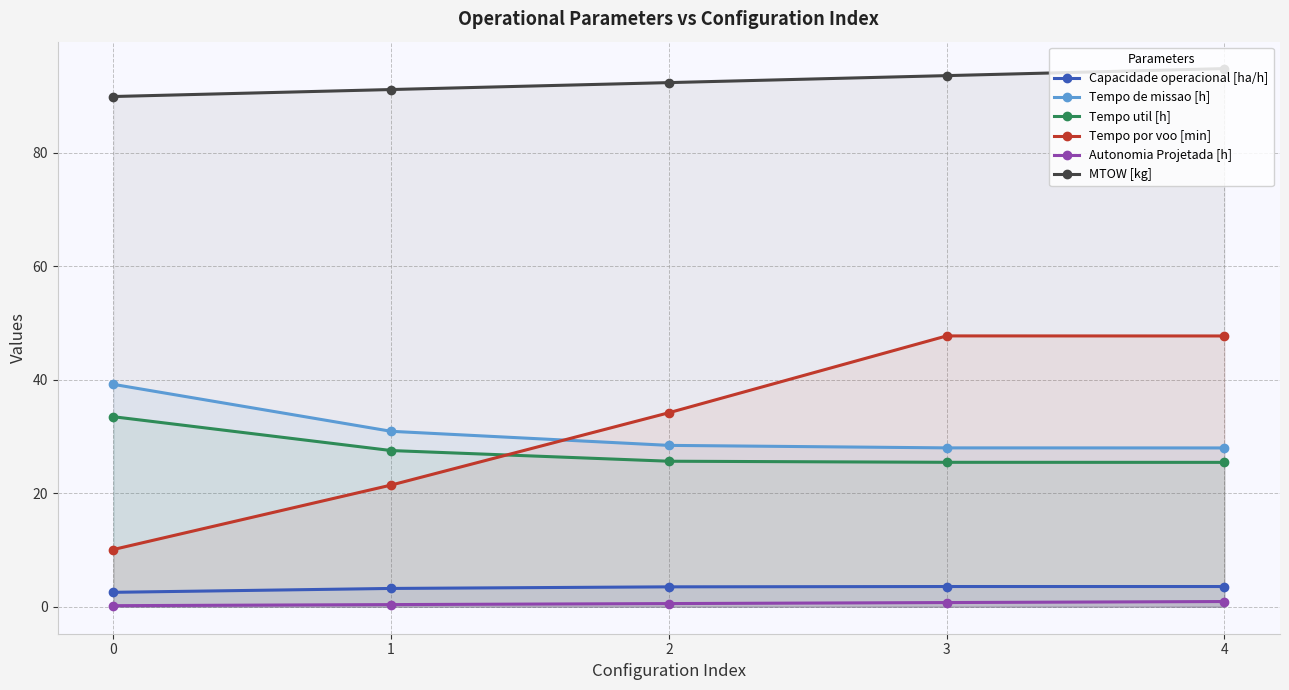

Which series has the largest total across all categories?

MTOW [kg]